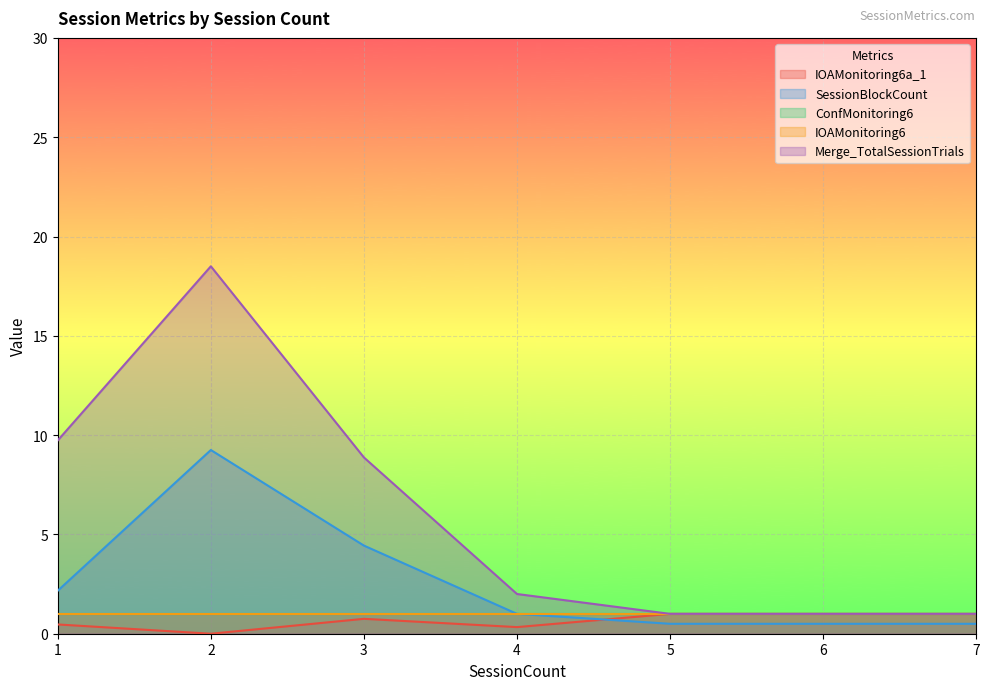

Which series has the largest total across all categories?

Merge_TotalSessionTrials